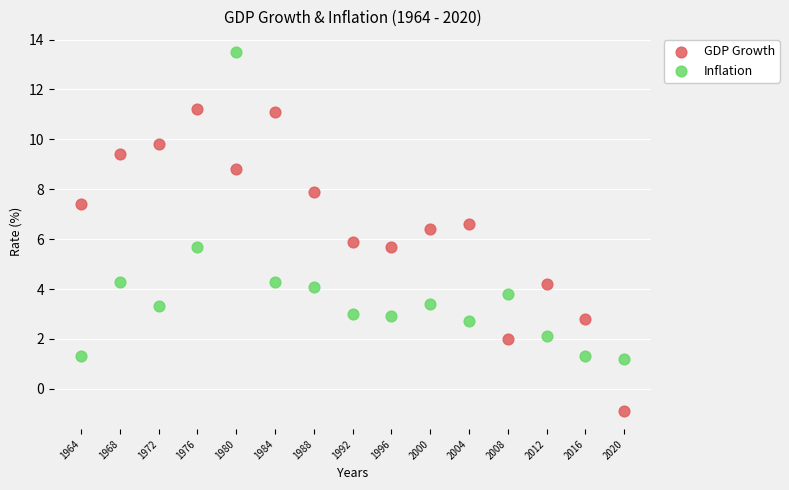

Which series contains the highest Y value?

Inflation